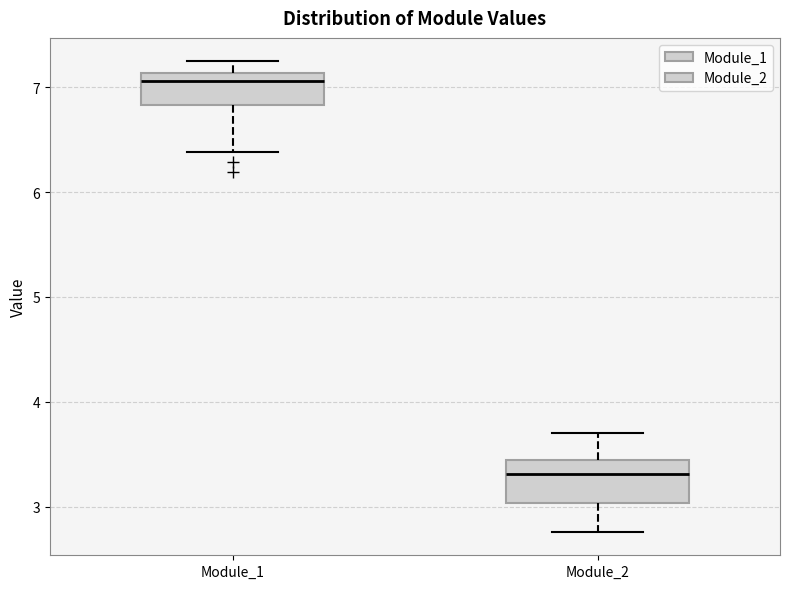

Which box has the highest median line?

Module_1